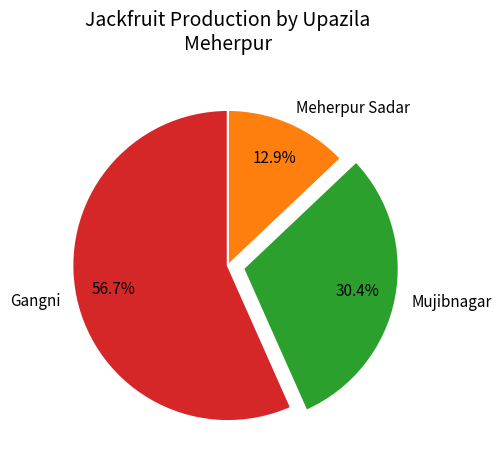

What is the ratio of the value at Gangni to the value at Meherpur Sadar?

4.4